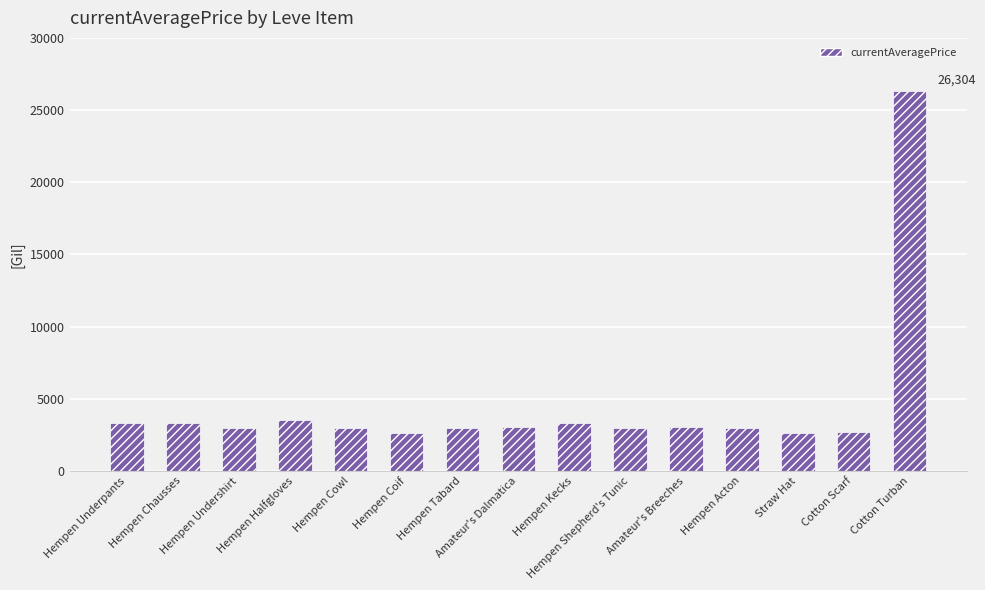

What is the sum of all values?

68773